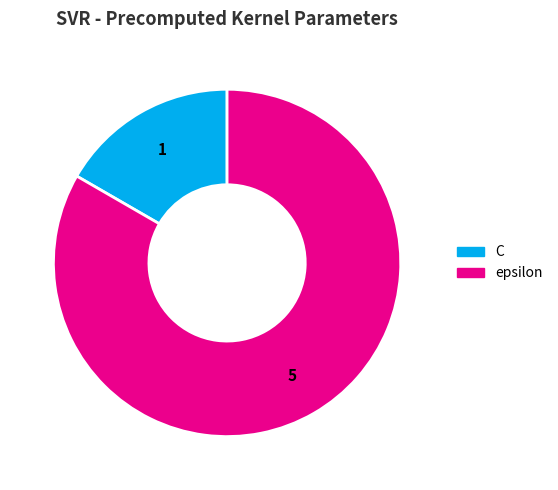

Which category has the smallest portion of the pie?

C